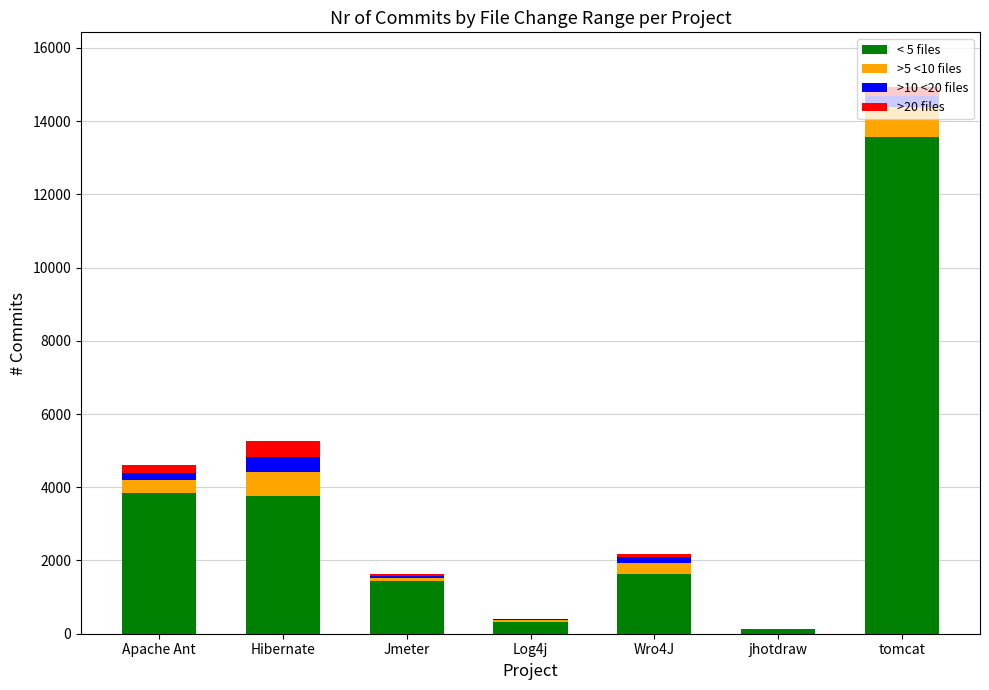

At which category is the sum across all series the highest?

tomcat